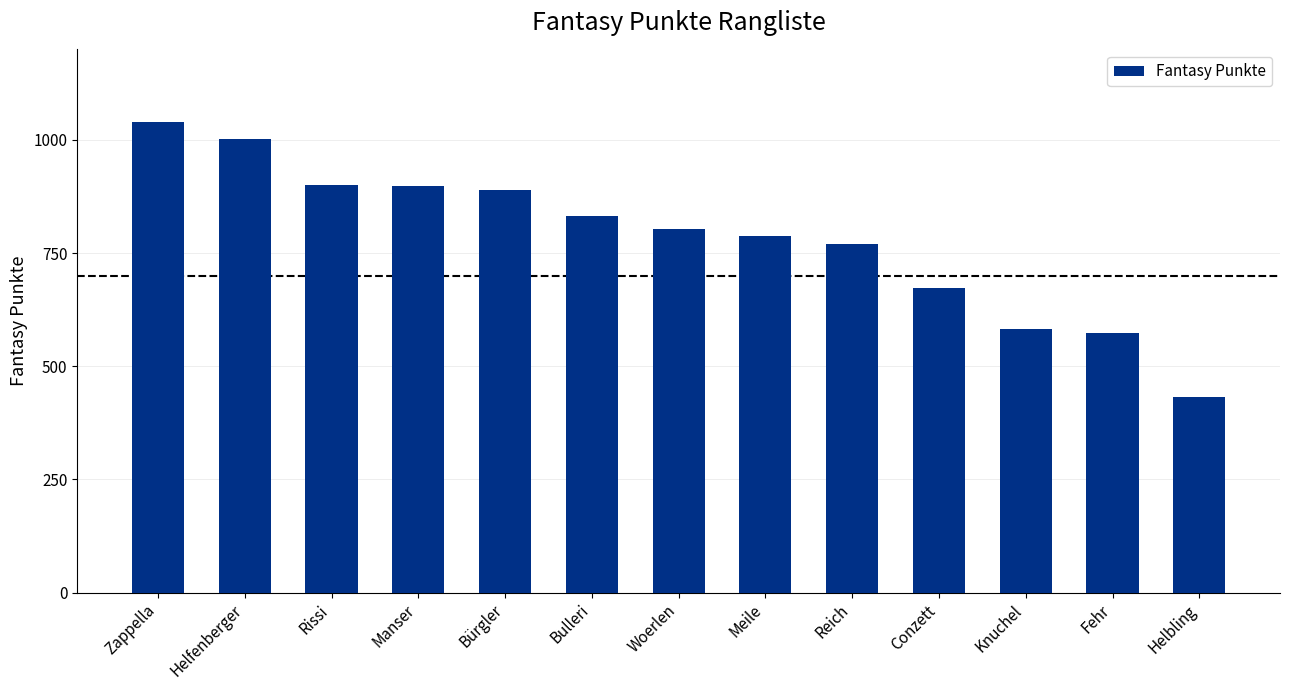

What is the change in value from Reich to Helbling?

-338